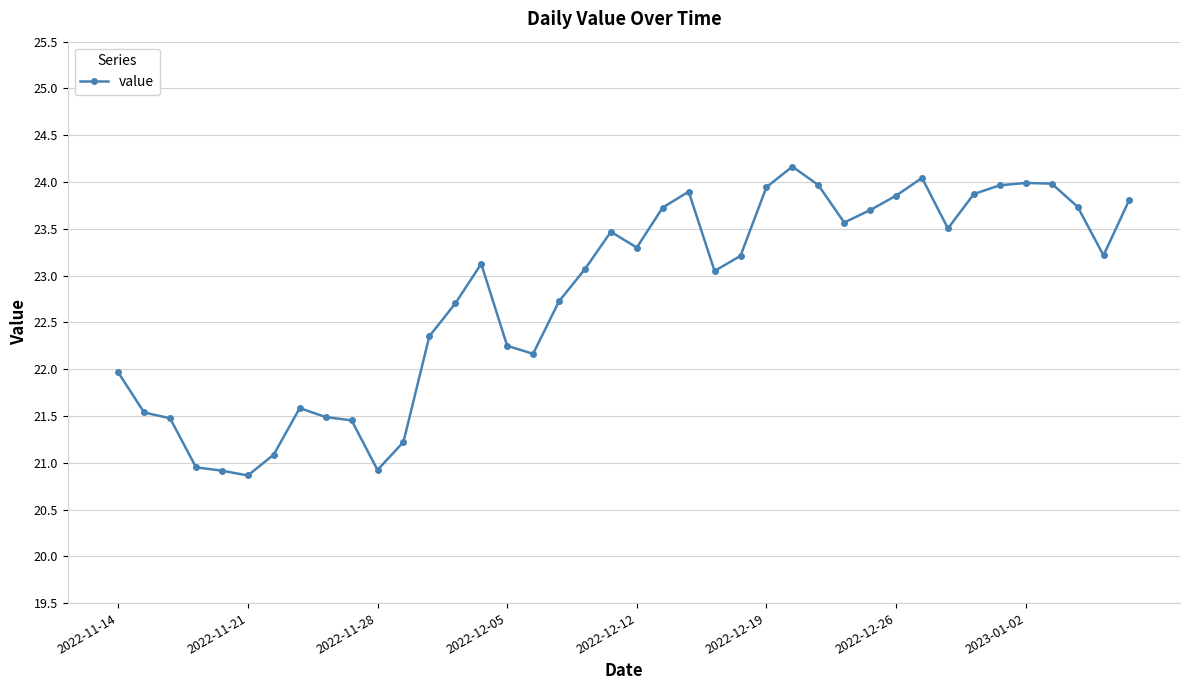

What is the value of the 25th point from the left?

23.2